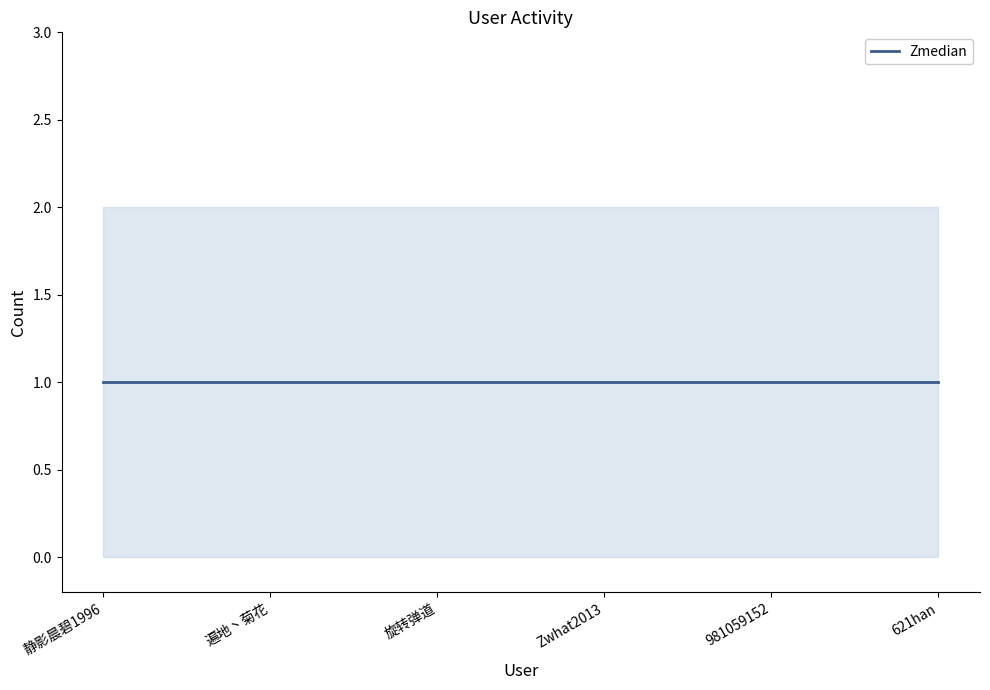

Between 遍地丶菊花 and 621han, which series saw the biggest shift?

Zmedian